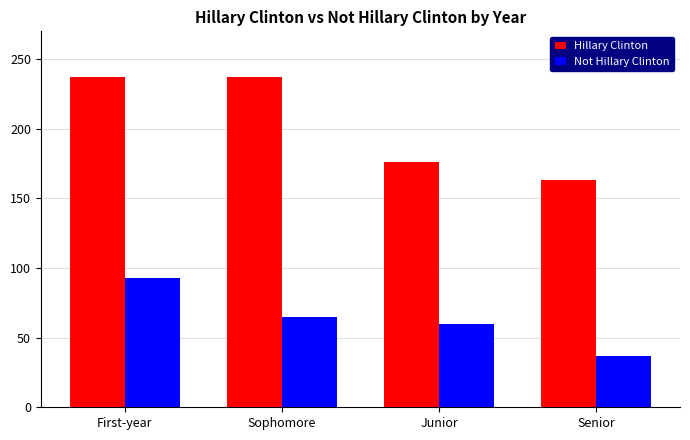

Which series changed the most between First-year and Senior?

Hillary Clinton